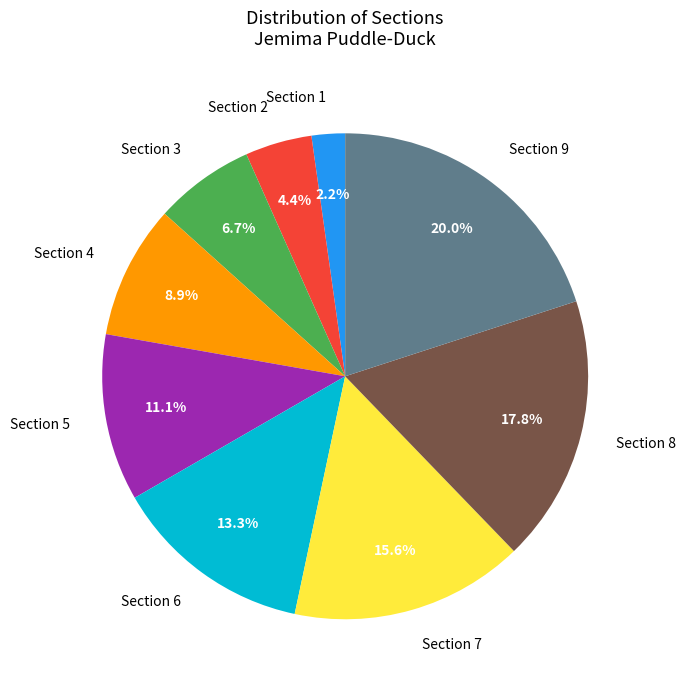

True or false: Section 1 accounts for 2% of the total.

True